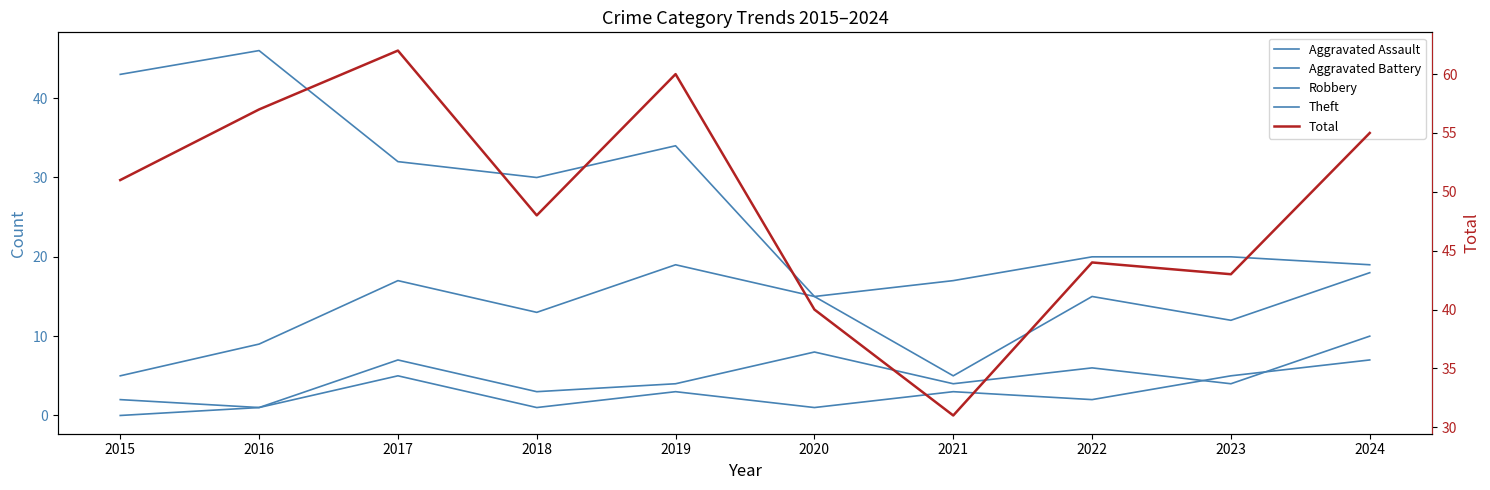

What are all the series names shown in the legend?

Aggravated Assault, Aggravated Battery, Robbery, Theft, Total